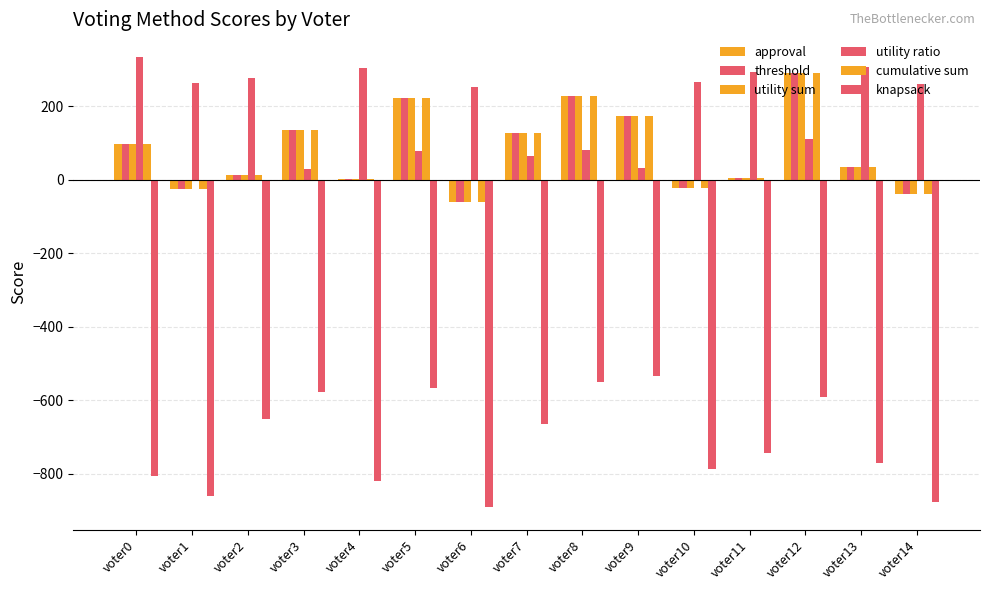

What is the value of the knapsack bar at the 15th from the left?

-878